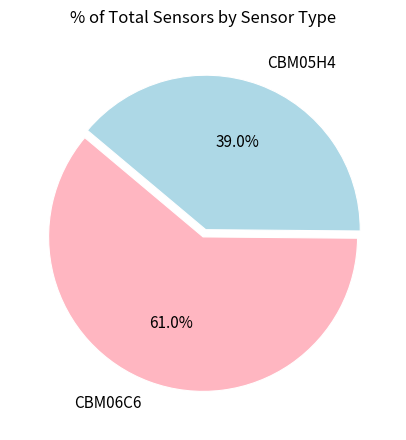

To the nearest percent, what is the combined percentage of CBM06C6 and CBM05H4?

100%